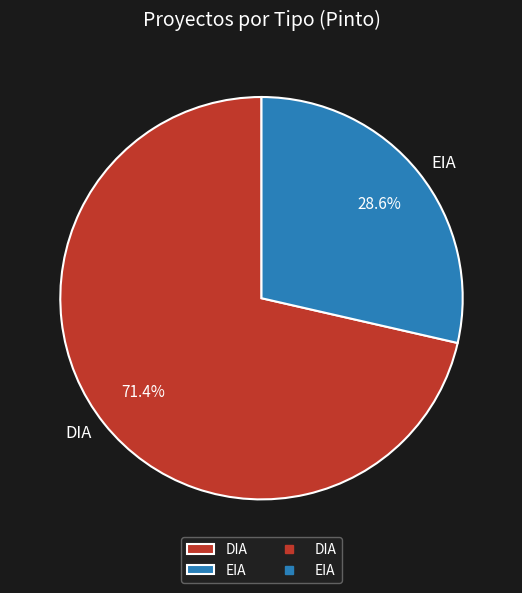

Which slice is the smallest?

EIA